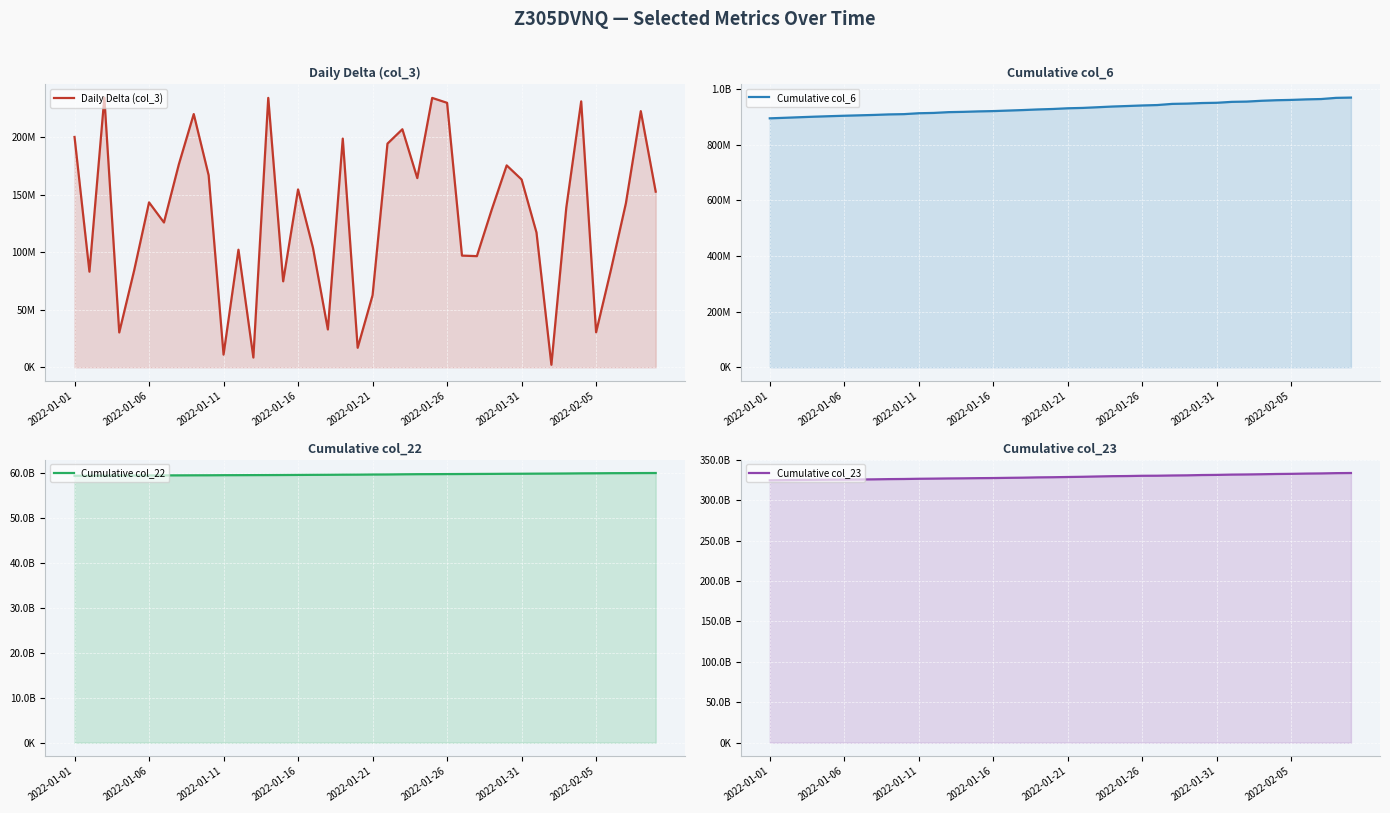

Is the value of Cumulative col_6 at 17 greater than the value of Cumulative col_22 at 35?

No